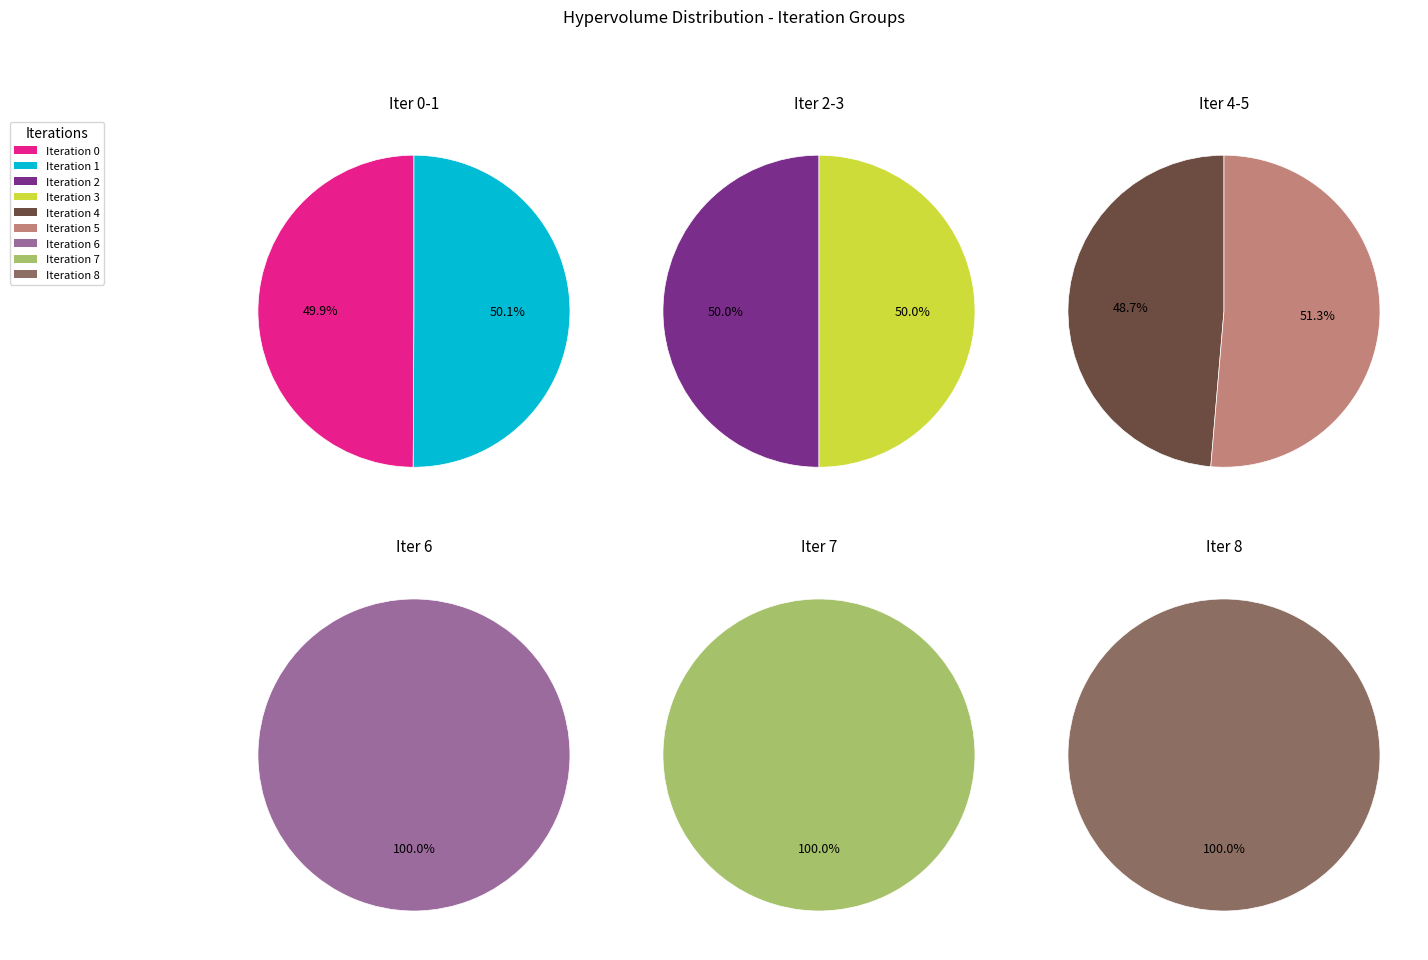

What is the largest slice in the pie chart?

8